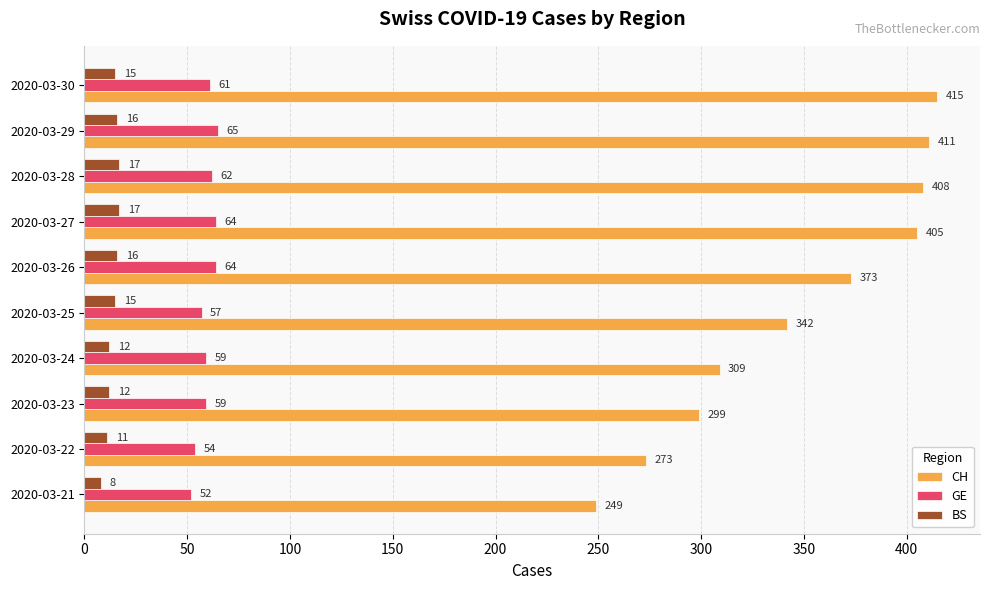

What is the difference between the BS values at 2020-03-23 and 2020-03-27?

5